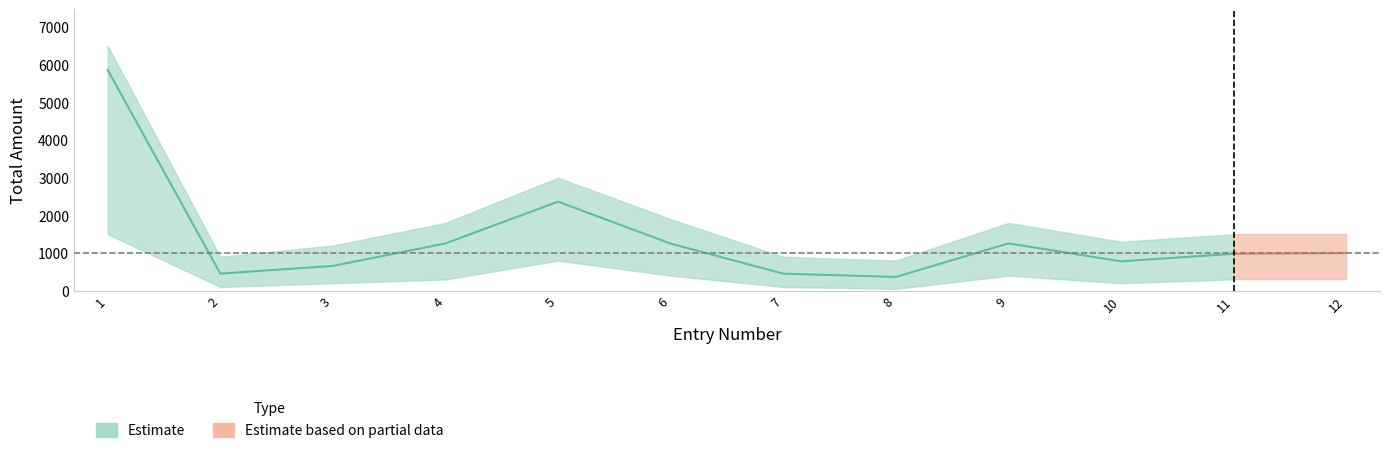

Between 9 and 12, which is larger?

9